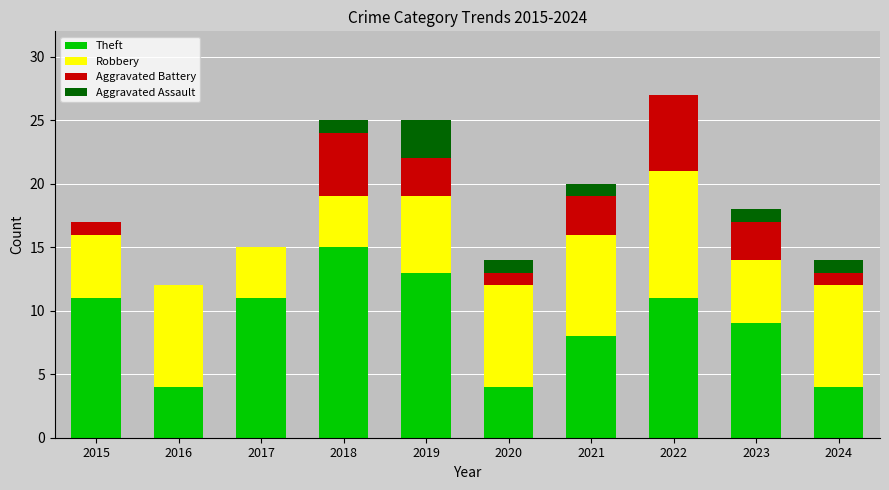

What is the highest value of the Theft series?

15